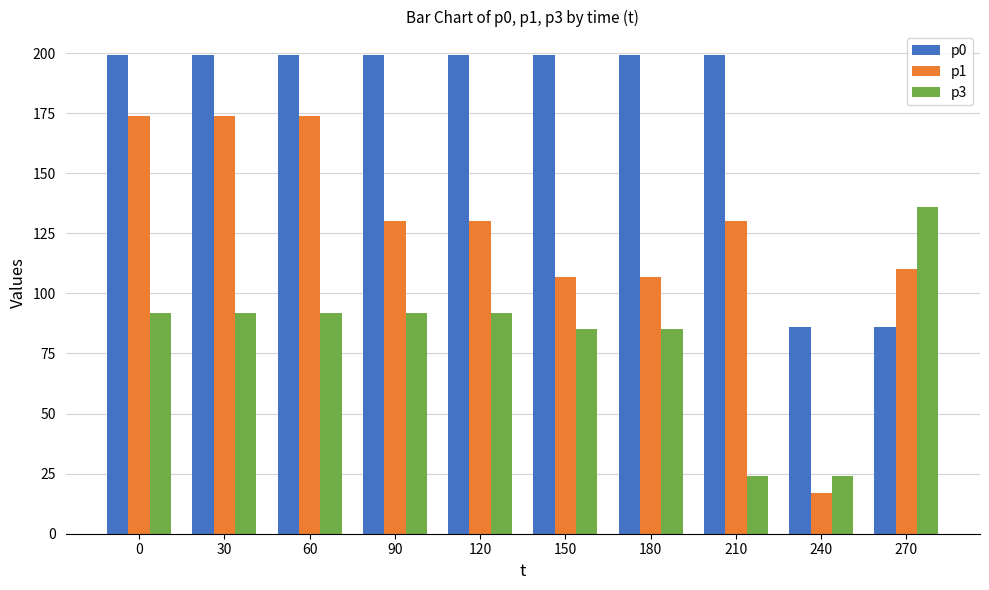

What is the difference between the p3 values at 240 and 120?

68